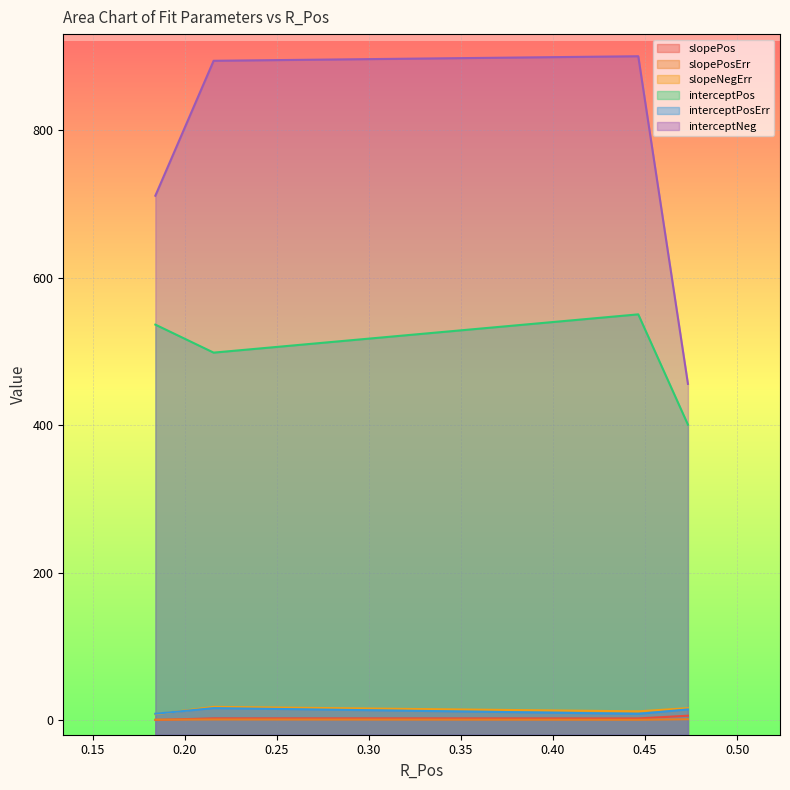

Which series has the widest spread of values?

interceptNeg